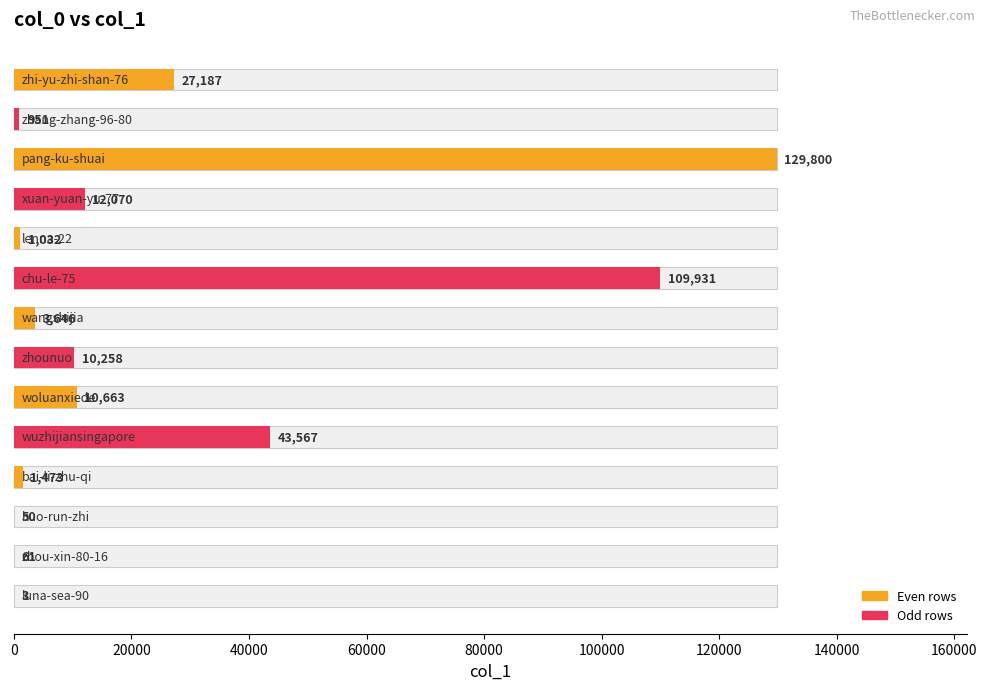

Is it true that the value at 20000 is 951?

True